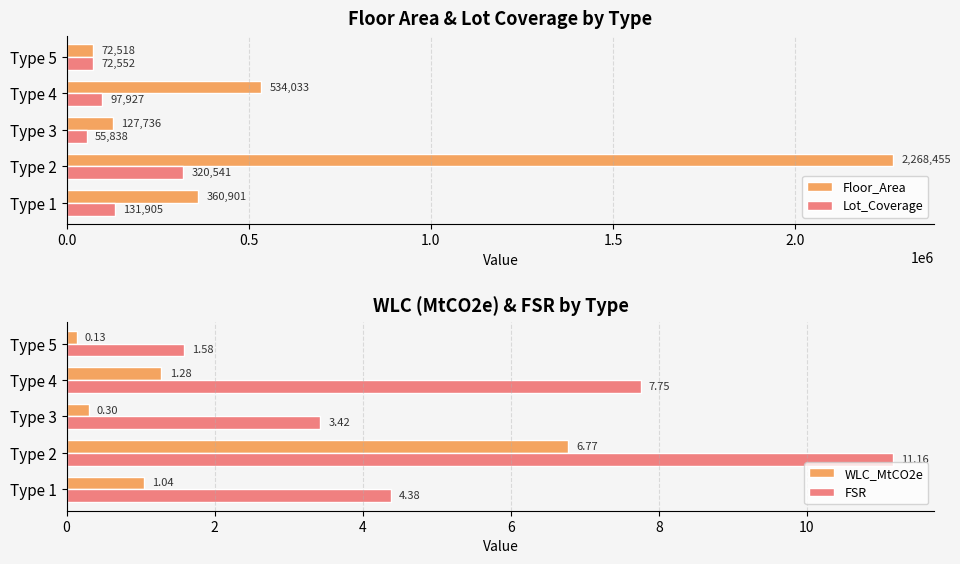

What is the difference between the Floor_Area values at Type 5 and Type 3?

55218.0